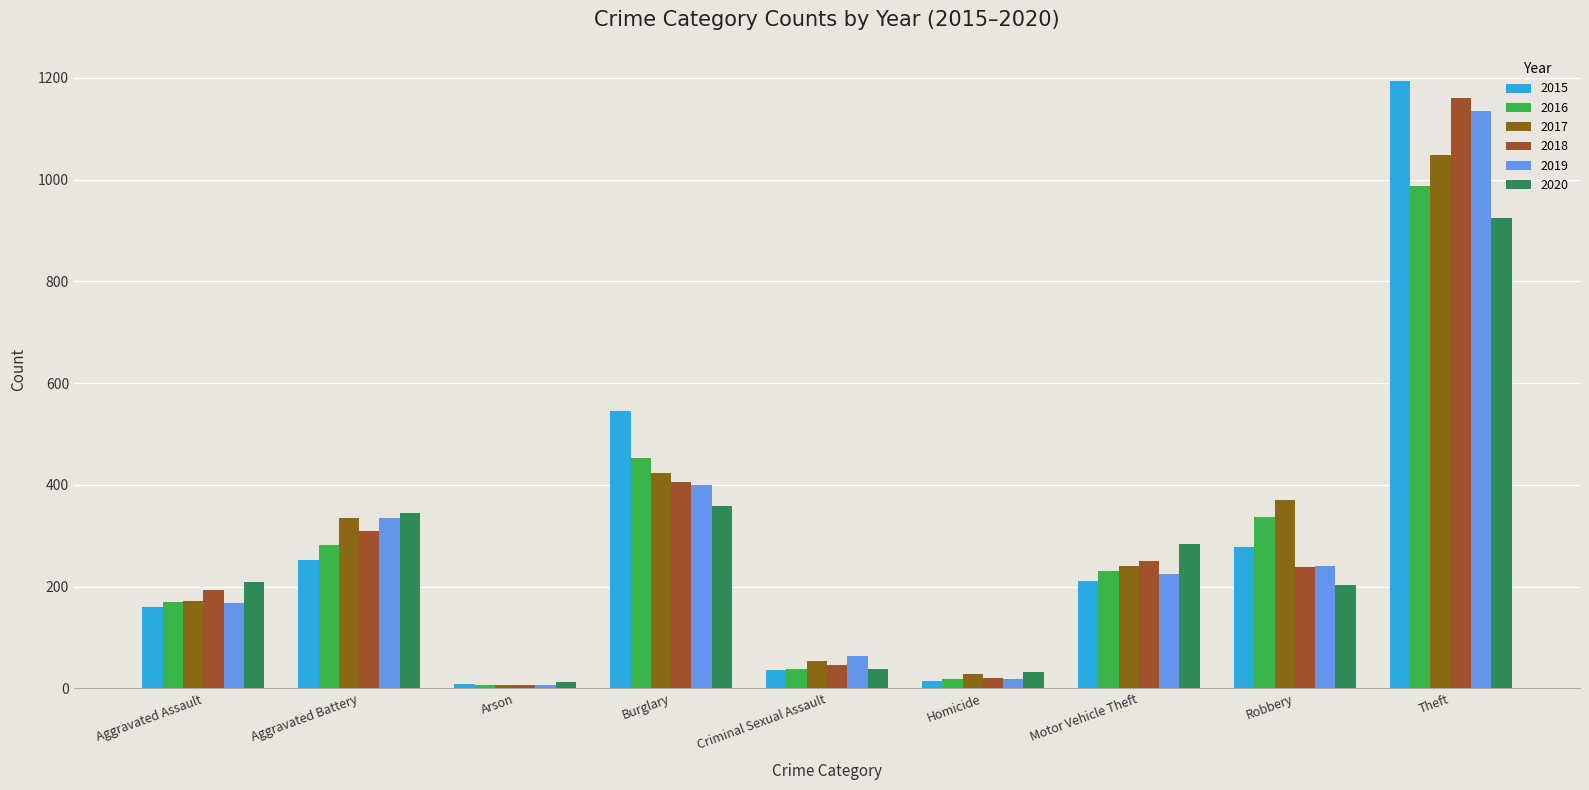

What is the maximum value for 2015?

1193